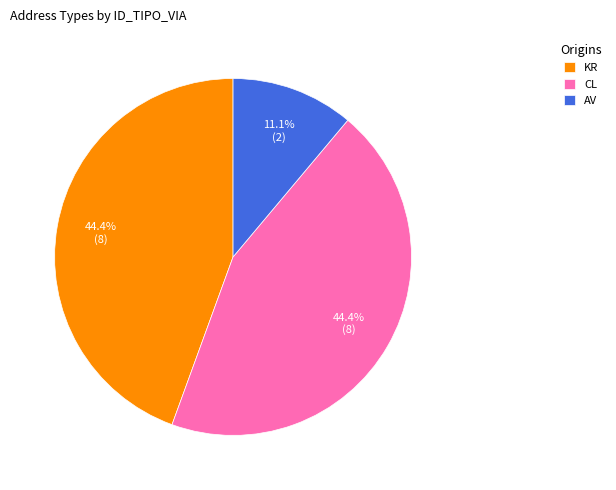

Which has a higher value, KR or AV?

KR